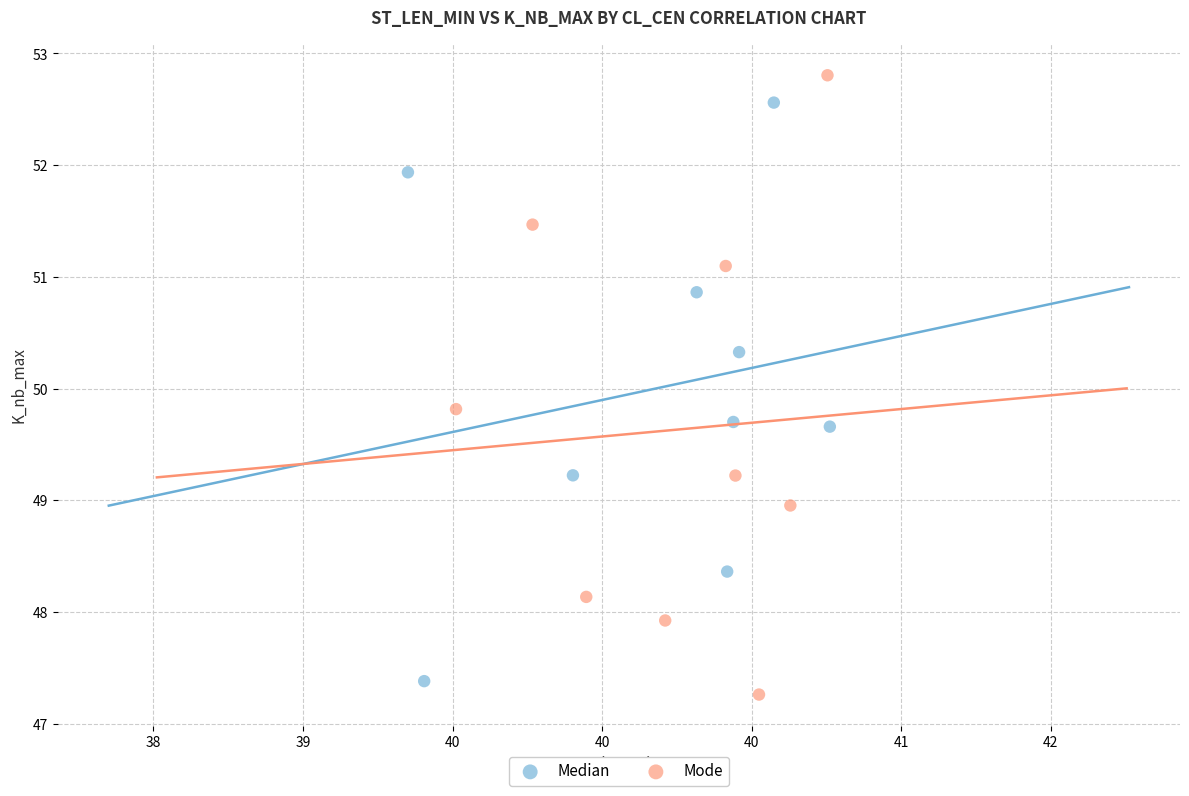

Which series has the largest Y range (max minus min)?

Mode